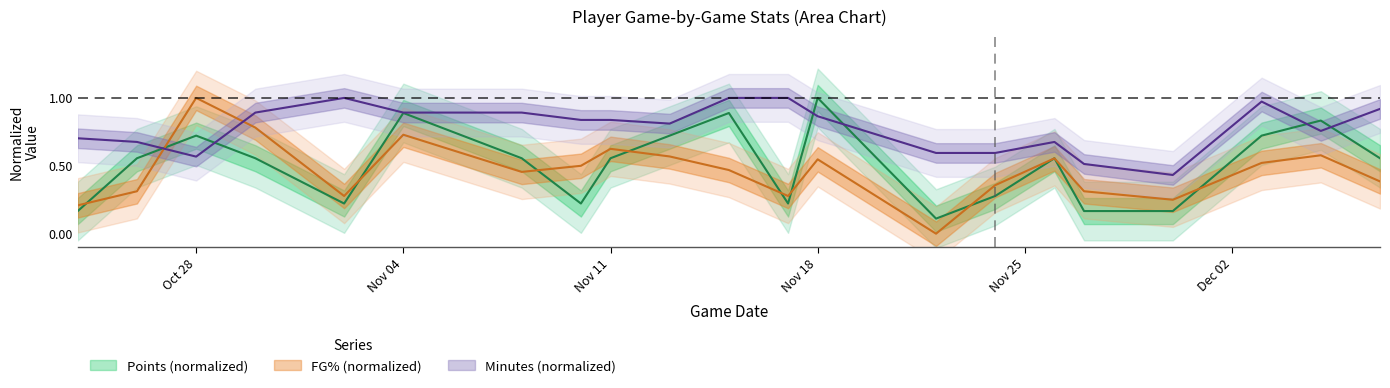

Between 2024-11-17 and 2024-11-24, which series saw the biggest shift?

minutes